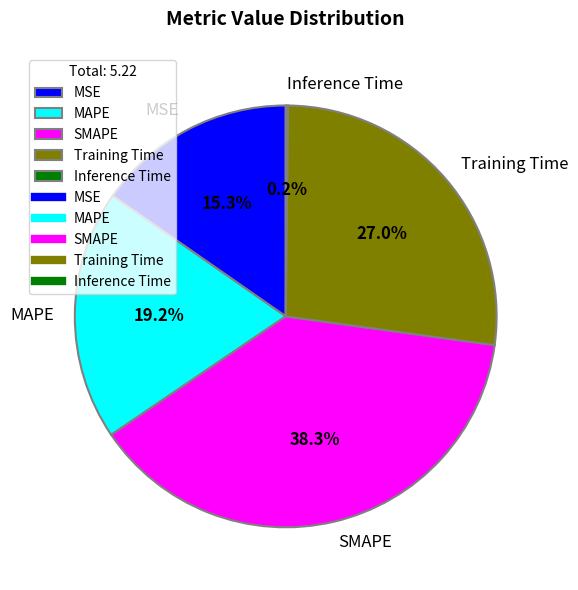

What is the largest slice in the pie chart?

SMAPE